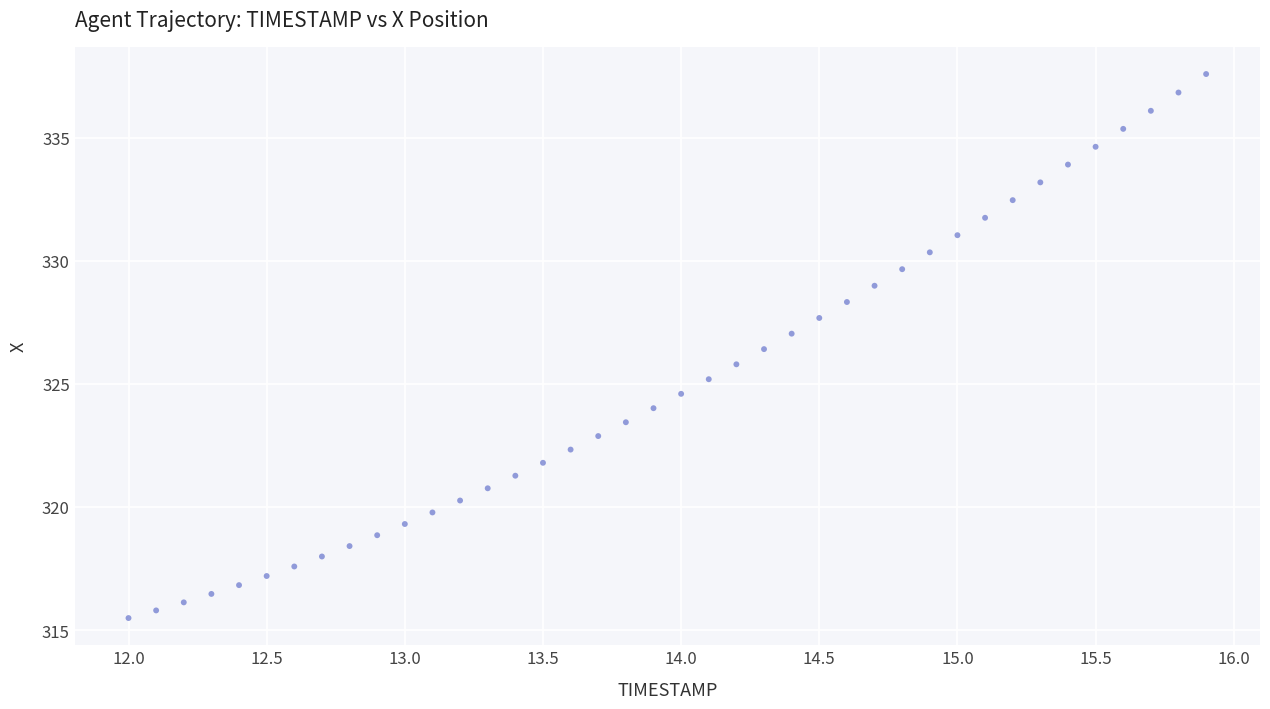

What is the range of Y values (max minus min)?

22.1